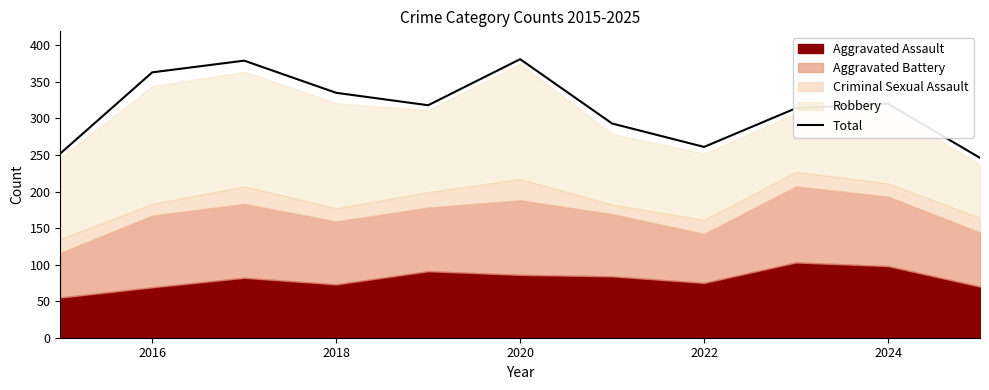

The value of Total at 2016 is 363. True or false?

True